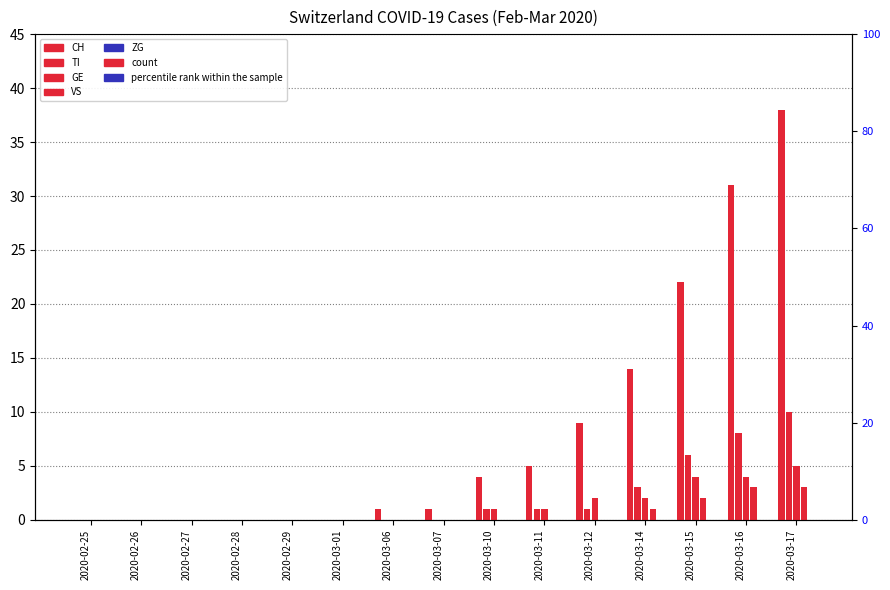

How many bars are there in total?

75